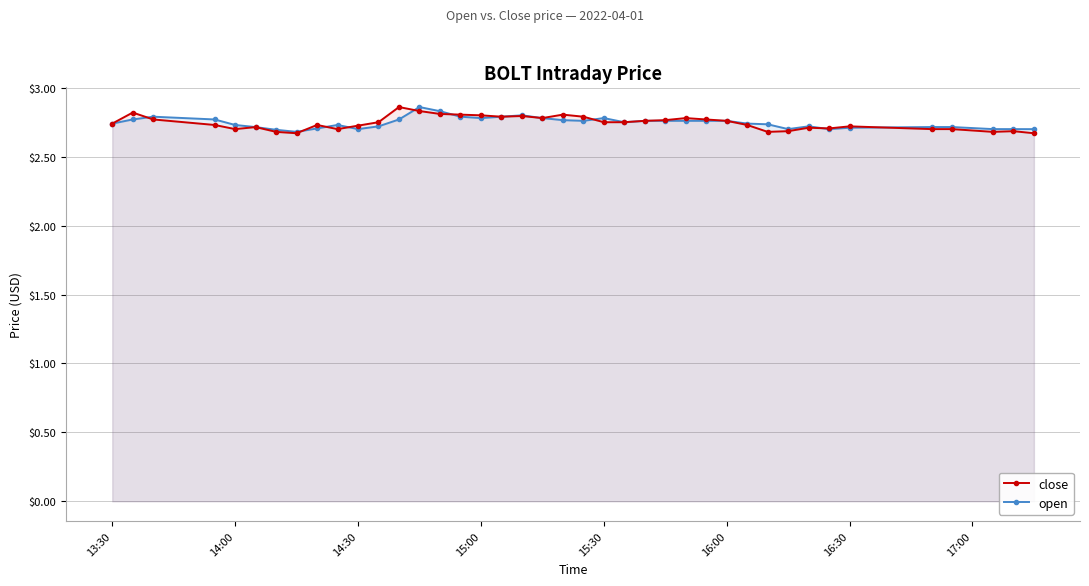

True or false: close has more than 2 points higher than both neighbors.

True